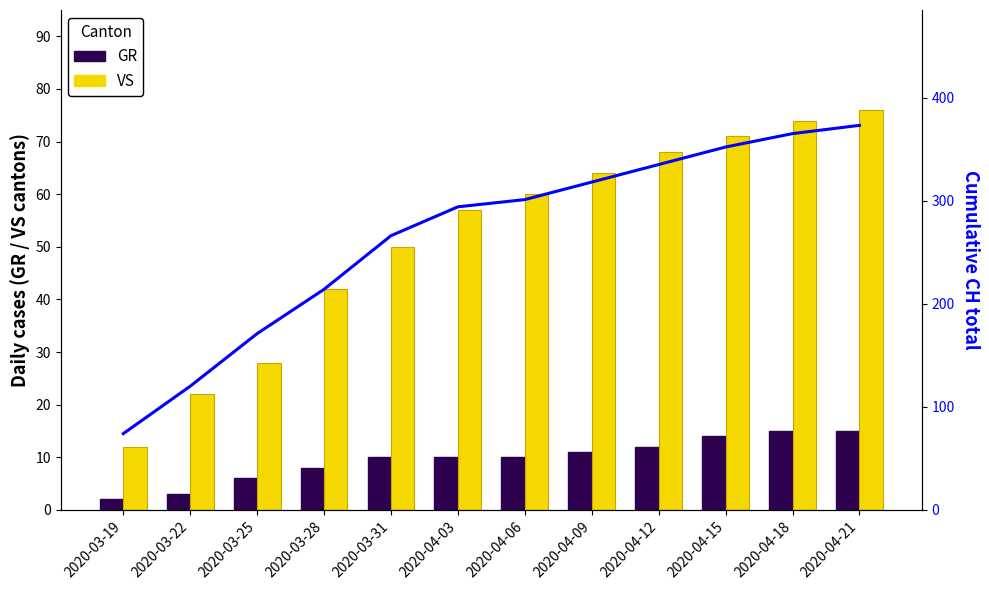

Rank the series at 2020-04-12 from highest to lowest value.

CH cumulative, VS, GR